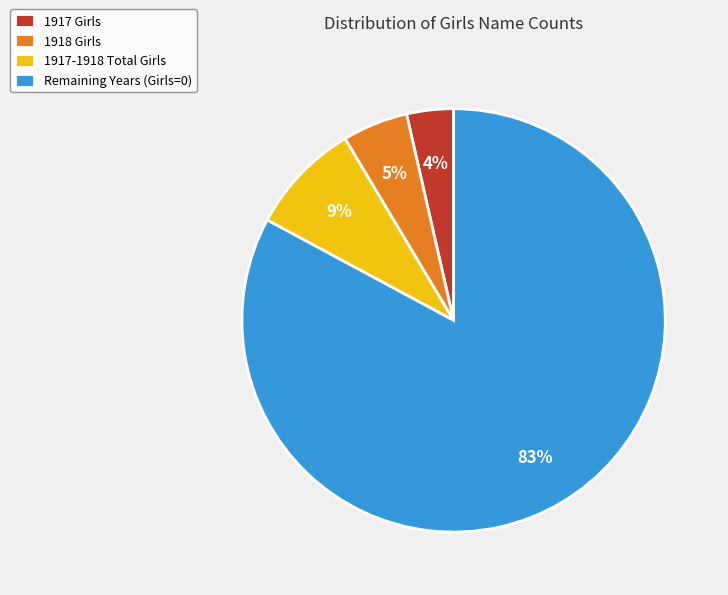

To the nearest percent, what is the combined percentage of Remaining Years (Girls=0) and 1917 Girls?

86%